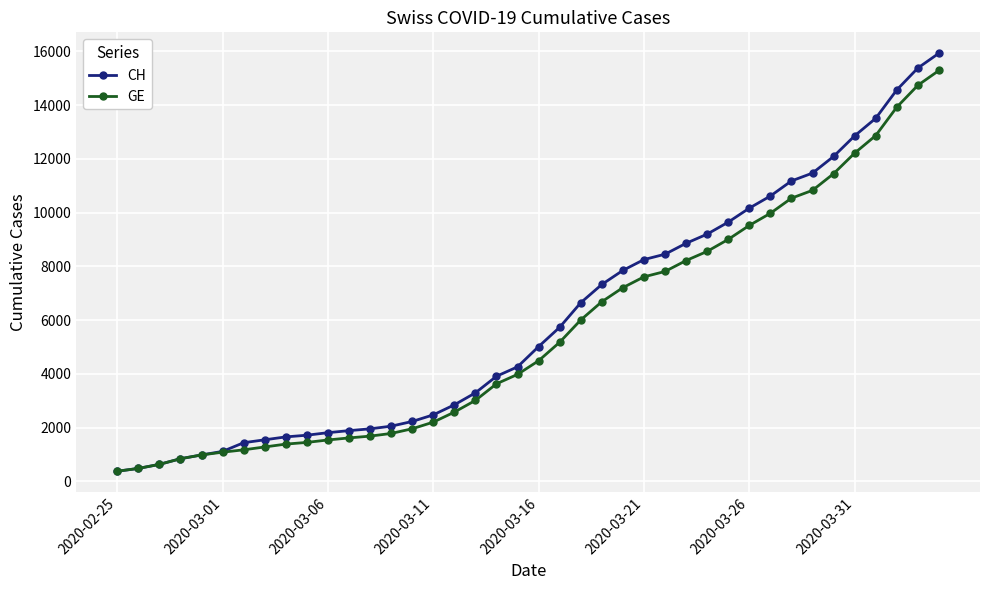

Rank the series by their maximum value, from lowest to highest.

GE, CH